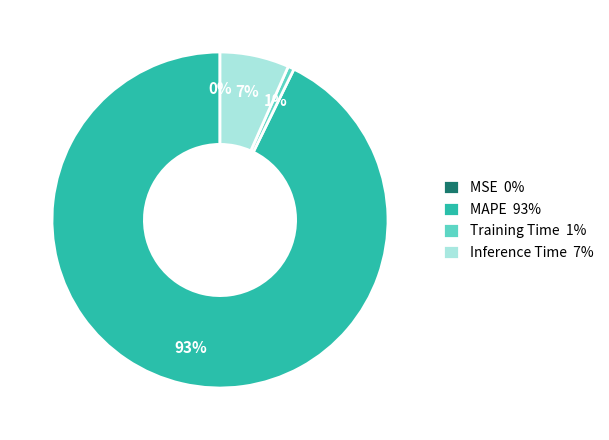

Which has a higher value, Inference Time 7% or Training Time 1%?

Inference Time 7%